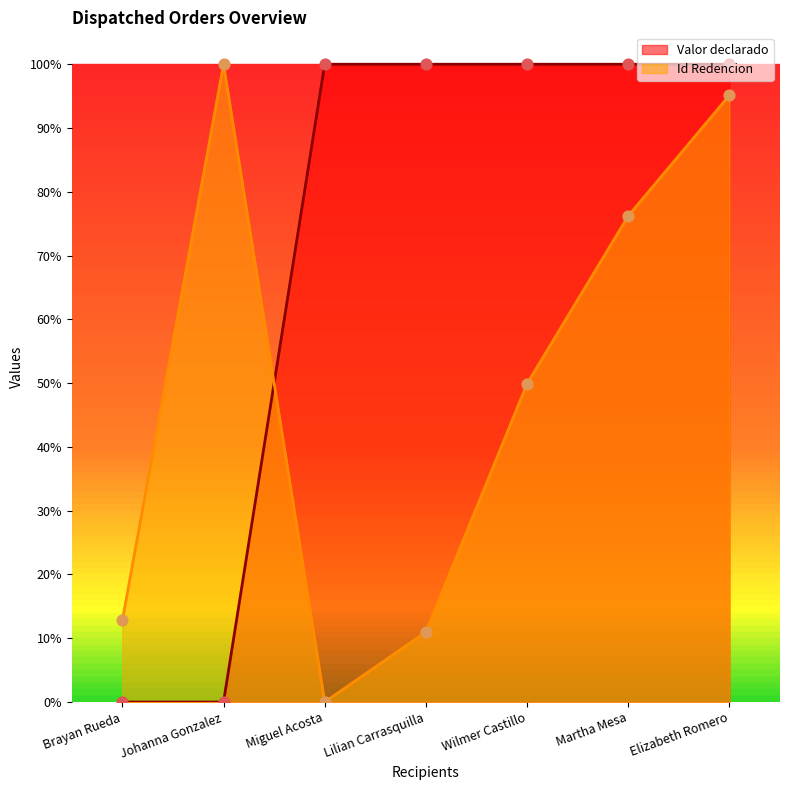

Is the value of Valor declarado at Elizabeth Romero greater than the value of Id Redencion at Martha Mesa?

Yes